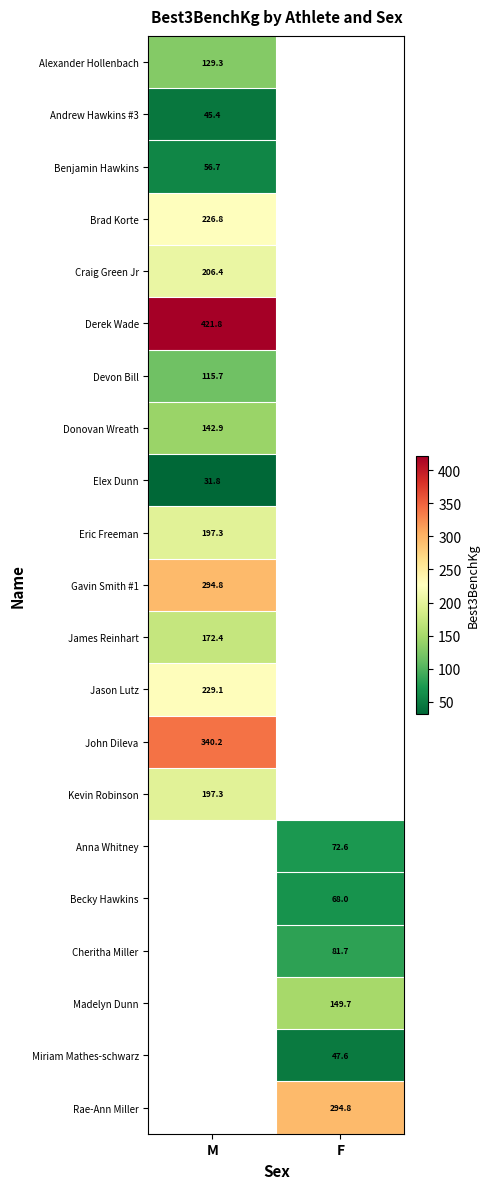

Is the value of Andrew Hawkins #3 at M greater than the value of Kevin Robinson at M?

No